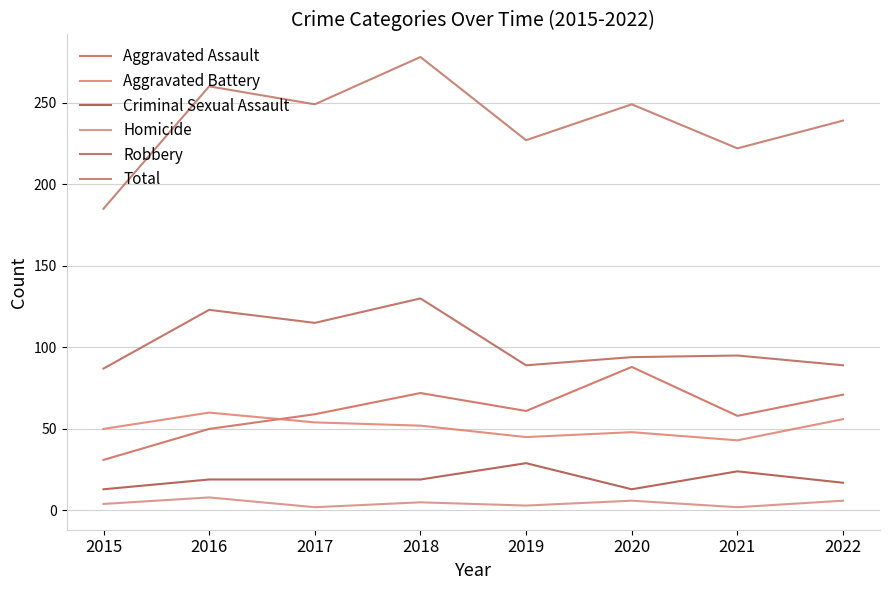

Reading left to right, what are all the values shown in this chart?

Aggravated Assault: 31	50	59	72	61	88	58	71
Aggravated Battery: 50	60	54	52	45	48	43	56
Criminal Sexual Assault: 13	19	19	19	29	13	24	17
Homicide: 4	8	2	5	3	6	2	6
Robbery: 87	123	115	130	89	94	95	89
Total: 185	260	249	278	227	249	222	239